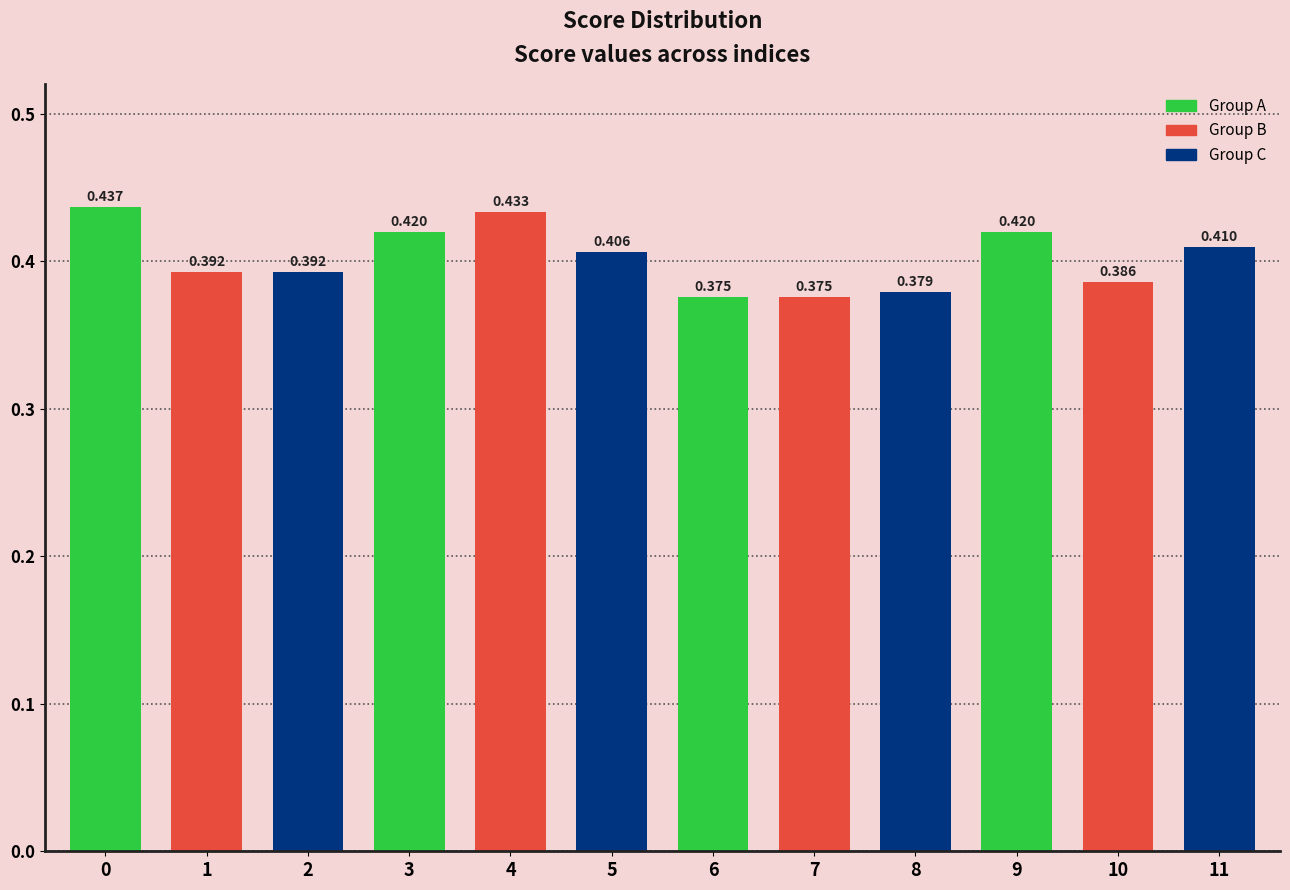

How many bars are there in total?

12